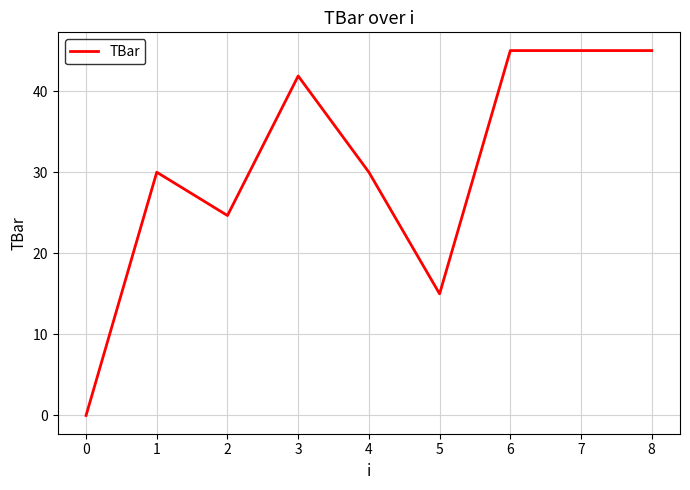

What is the change in value from 3 to 5?

-26.9